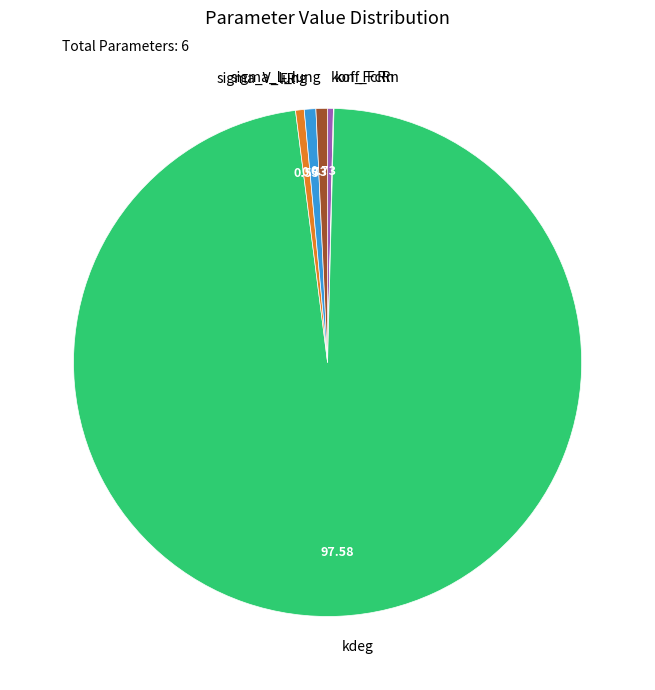

What is the largest slice in the pie chart?

kdeg